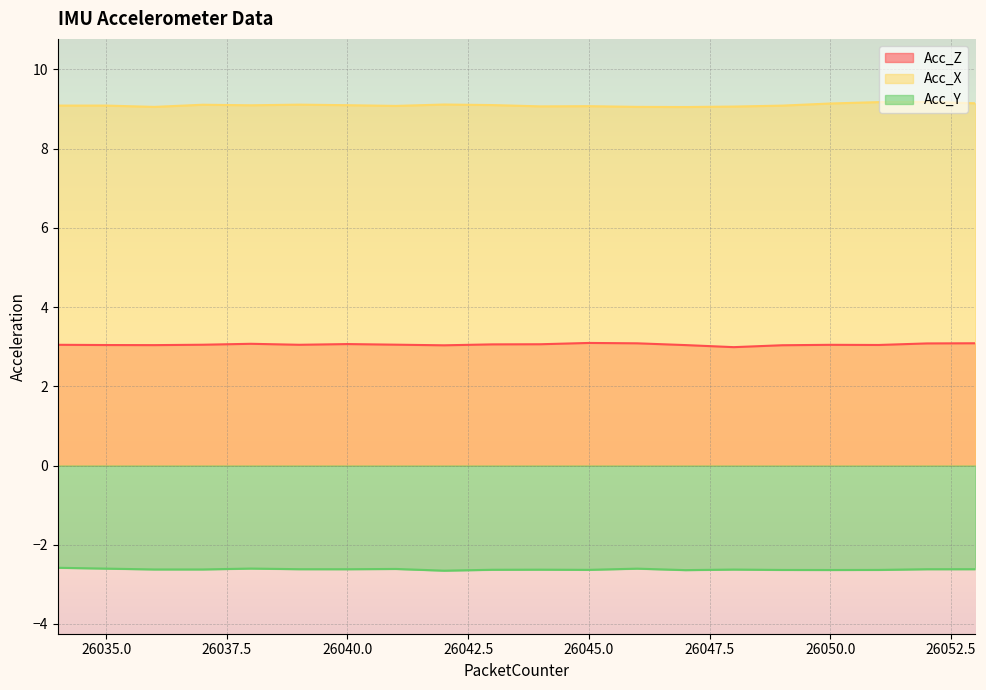

What is the minimum value for Acc_Z?

3.0